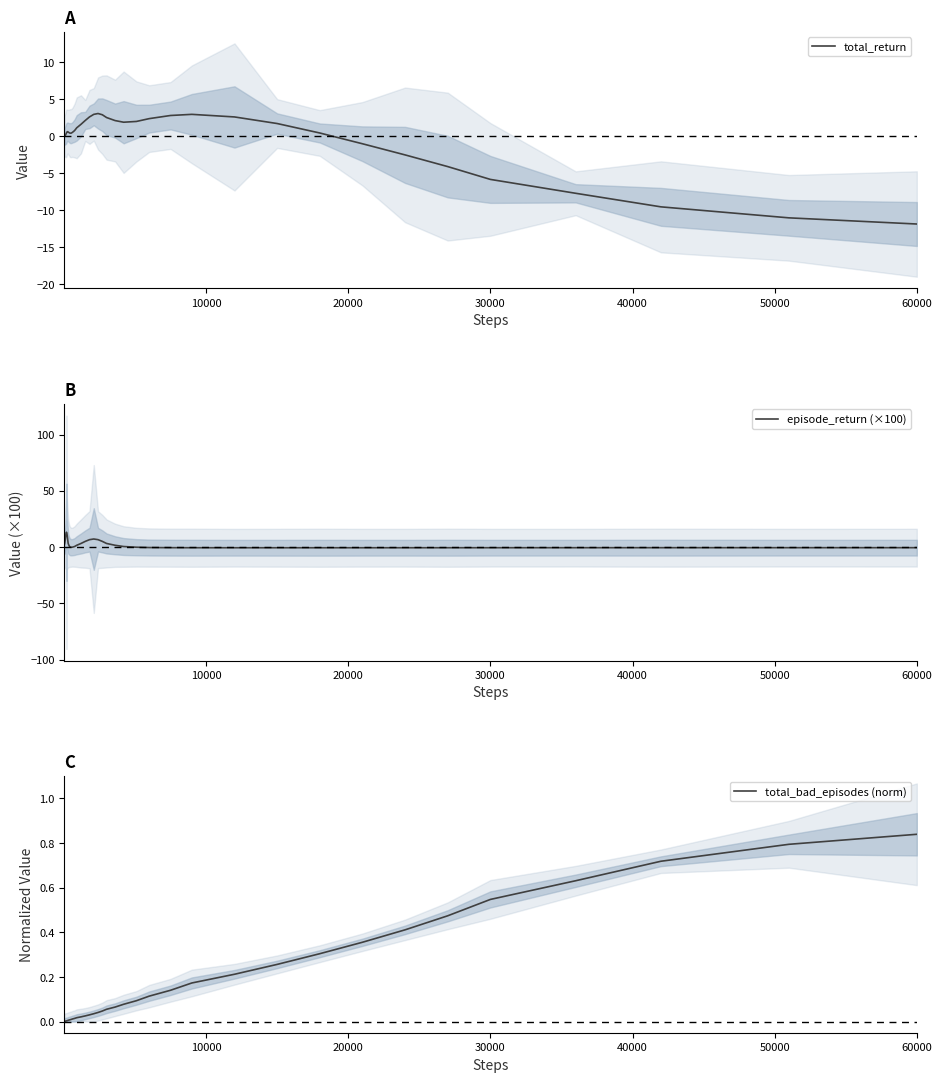

How many distinct data groups are displayed?

3